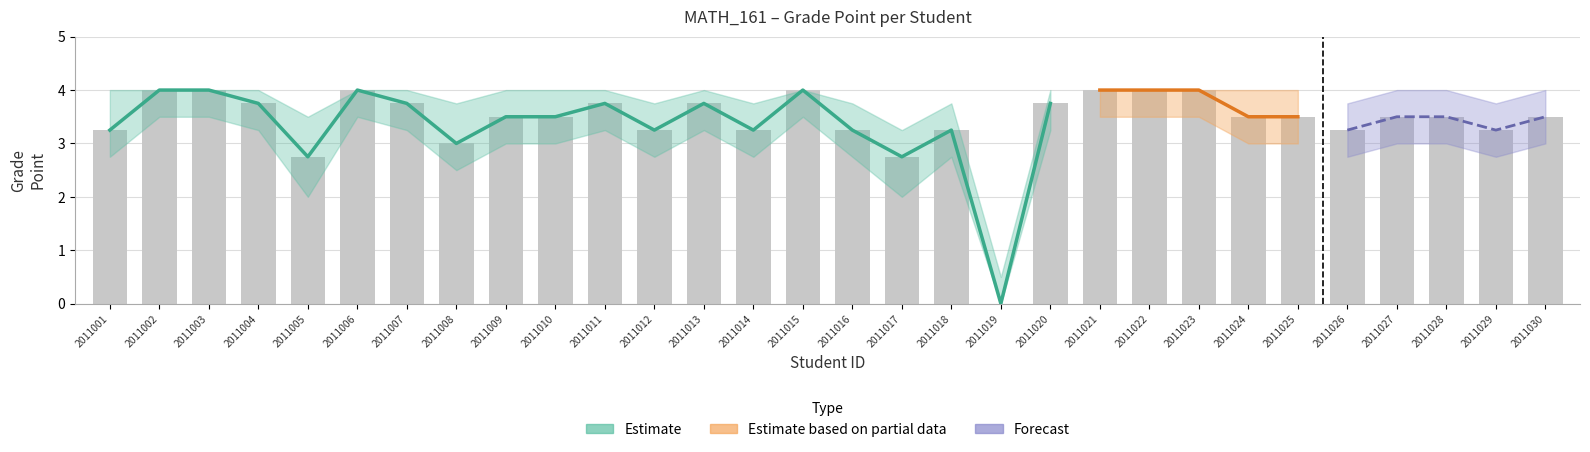

Which has a higher value, 2011019 or 2011004?

2011004